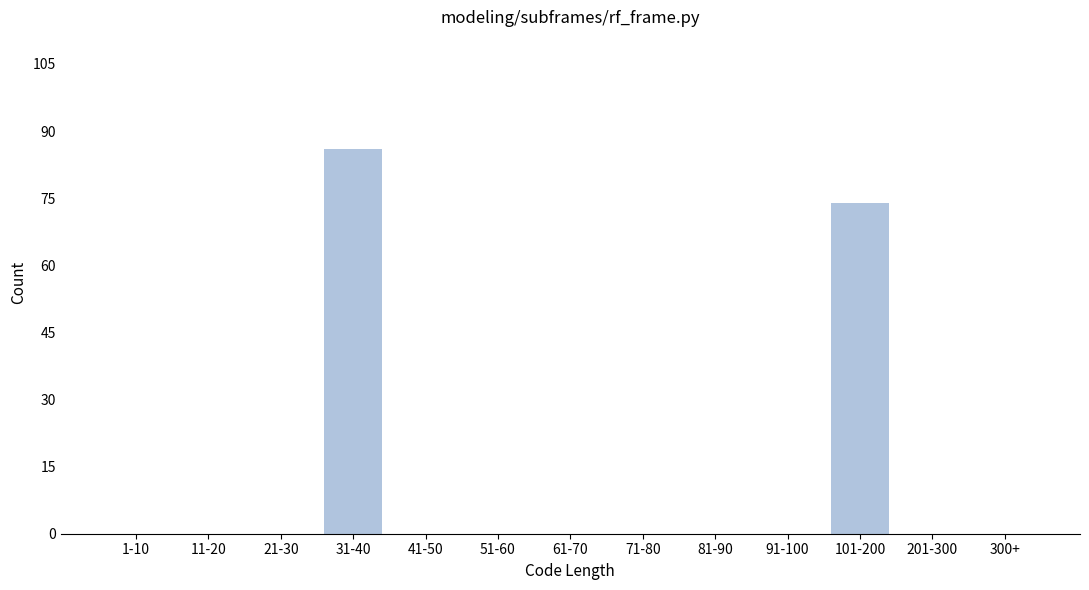

Reading right to left, transcribe all the data shown in this chart.

300+=0	201-300=0	101-200=74	91-100=0	81-90=0	71-80=0	61-70=0	51-60=0	41-50=0	31-40=86	21-30=0	11-20=0	1-10=0